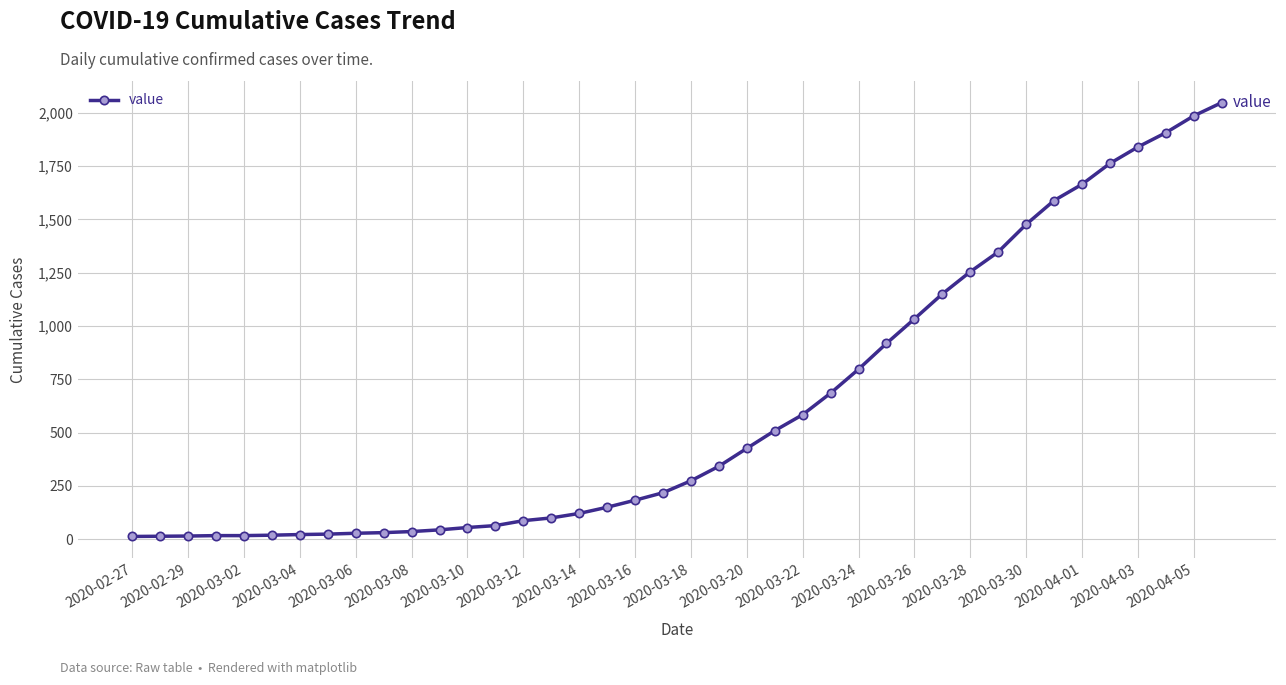

What is the greatest value displayed?

2047